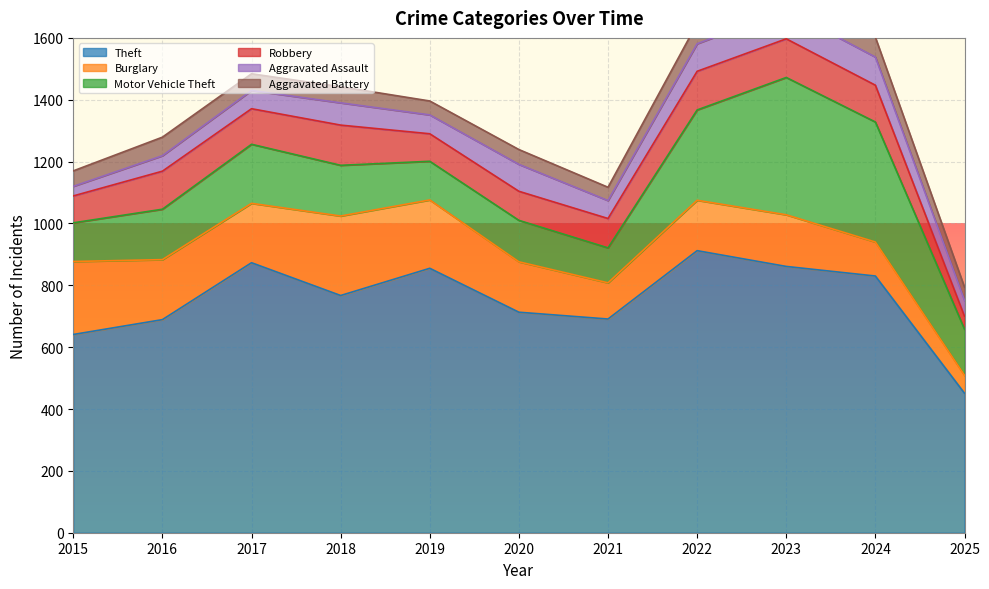

Rank the categories by Motor Vehicle Theft value from lowest to highest.

2021, 2015, 2019, 2020, 2025, 2016, 2018, 2017, 2022, 2024, 2023